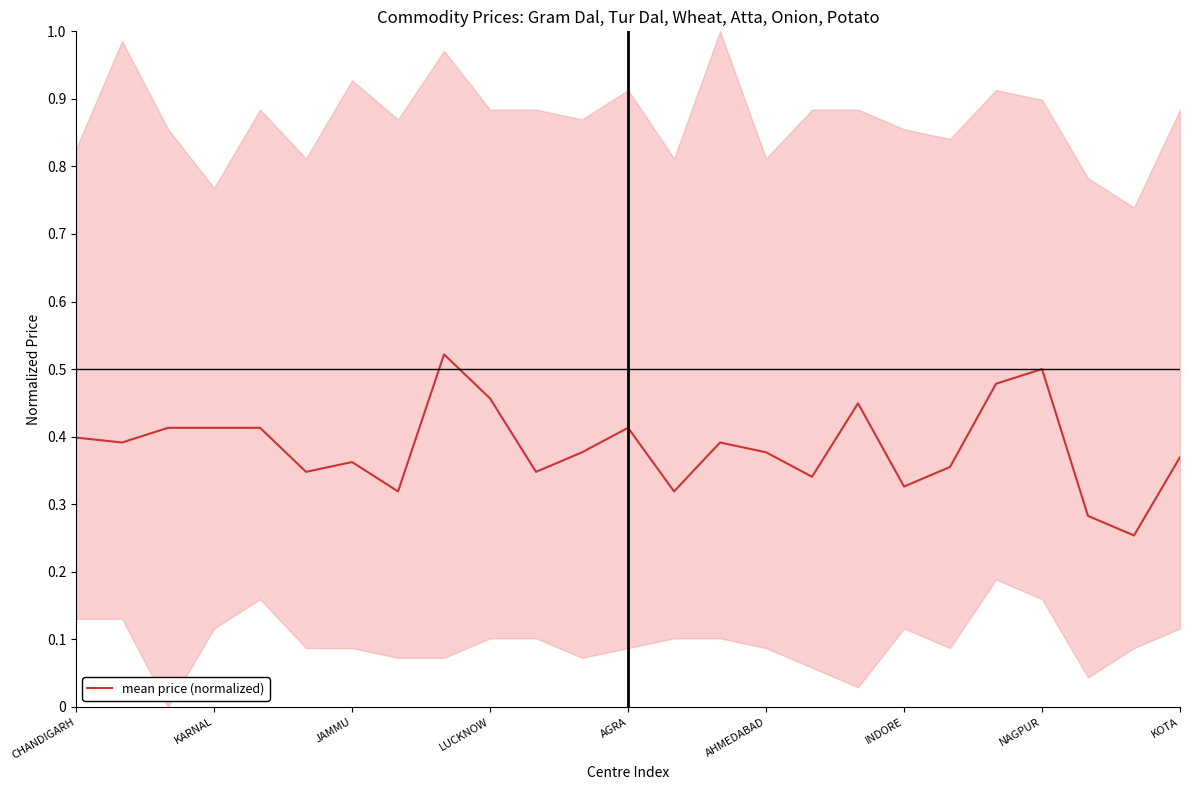

What is the greatest value displayed?

0.5